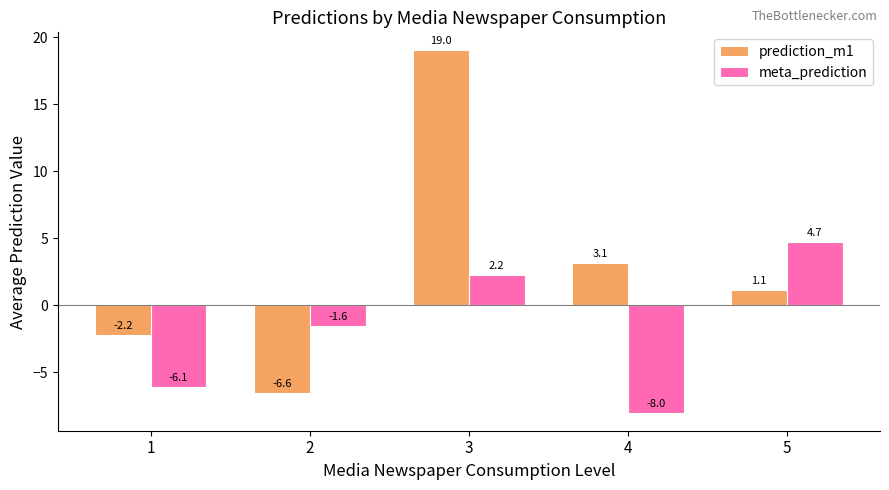

Which label corresponds to the smallest value in the chart?

4